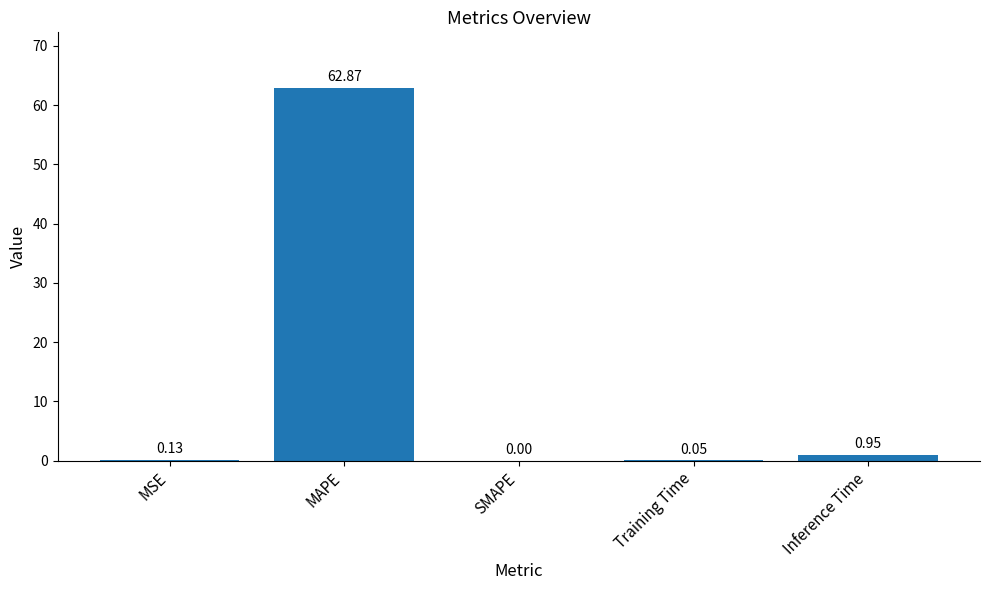

Which label corresponds to the largest value in the chart?

MAPE